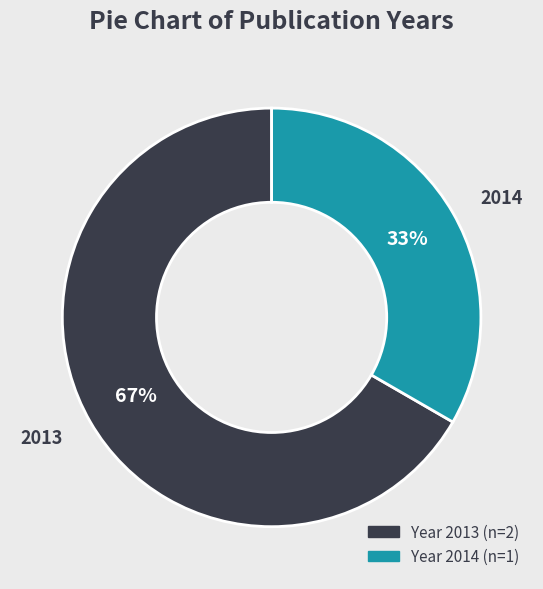

Which category has the smallest portion of the pie?

2014